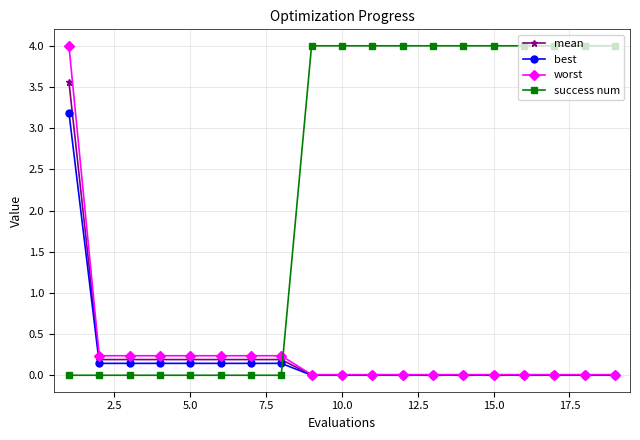

After their last crossing, which series has the higher values: success num or mean?

success num